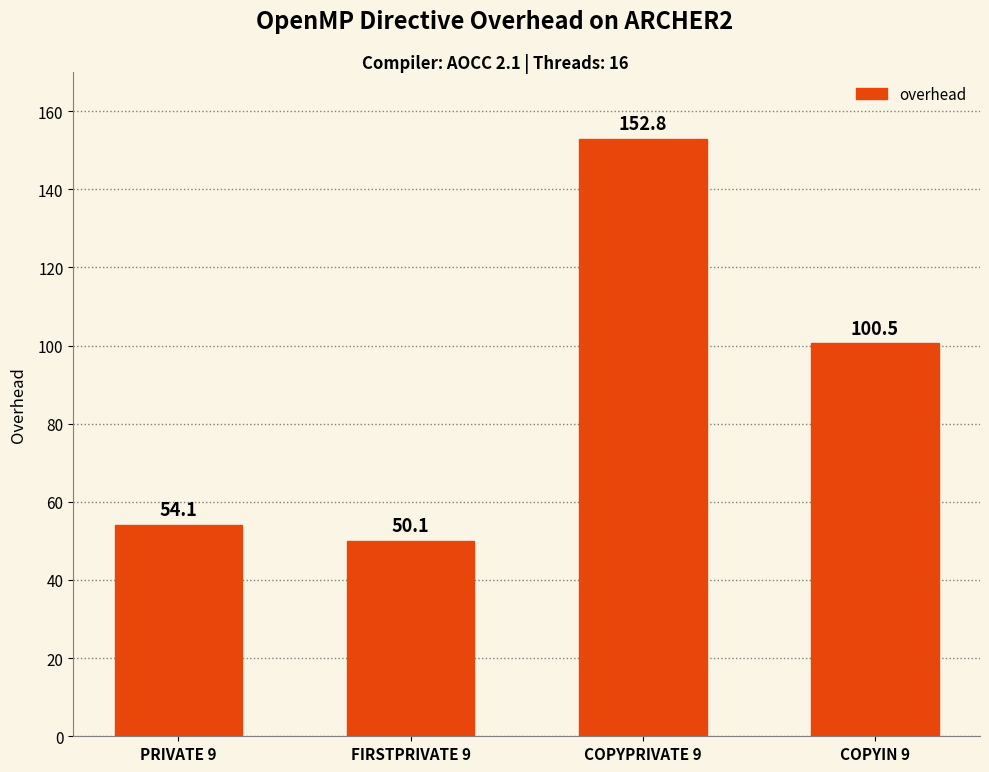

List the labels in order of value, smallest first.

FIRSTPRIVATE 9, PRIVATE 9, COPYIN 9, COPYPRIVATE 9